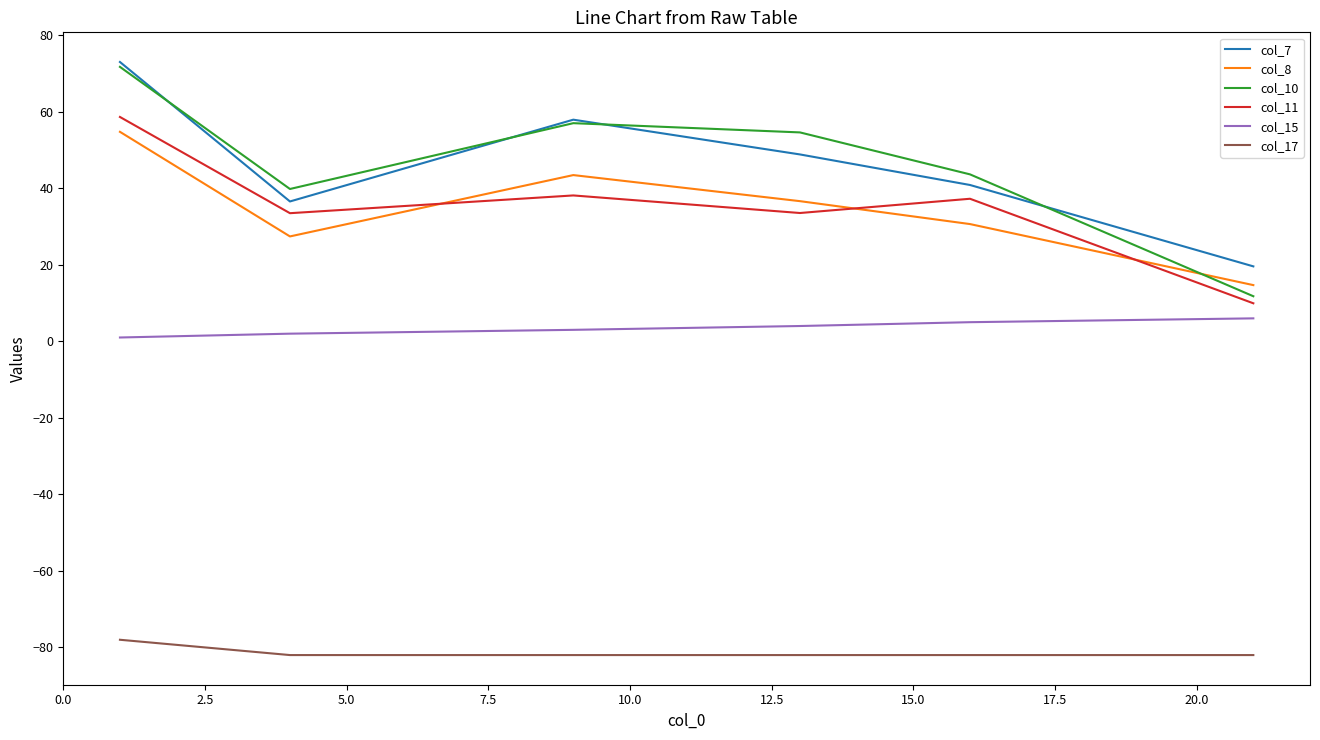

Which series has the widest spread of values?

col_10